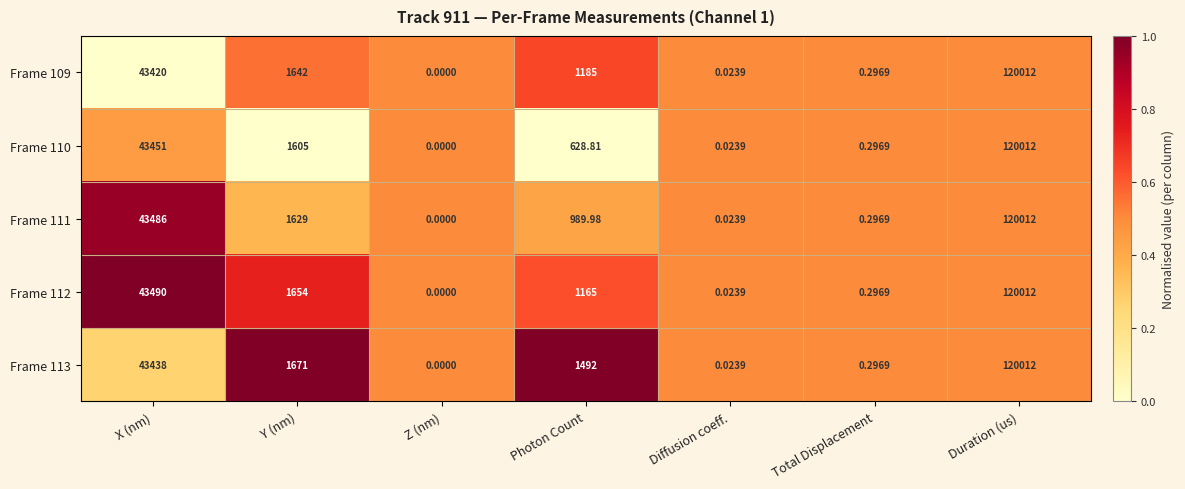

At which label does Frame 111 reach its minimum?

Z (nm)